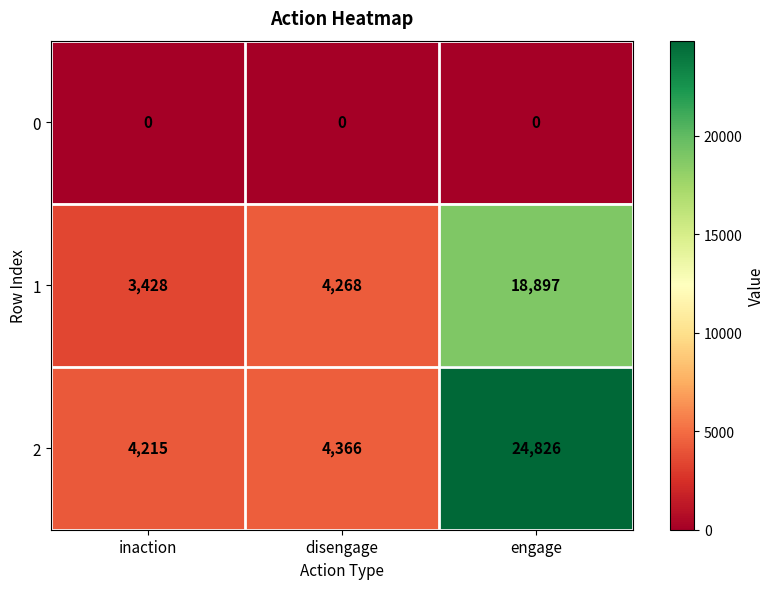

At which label does 1 reach its peak?

engage